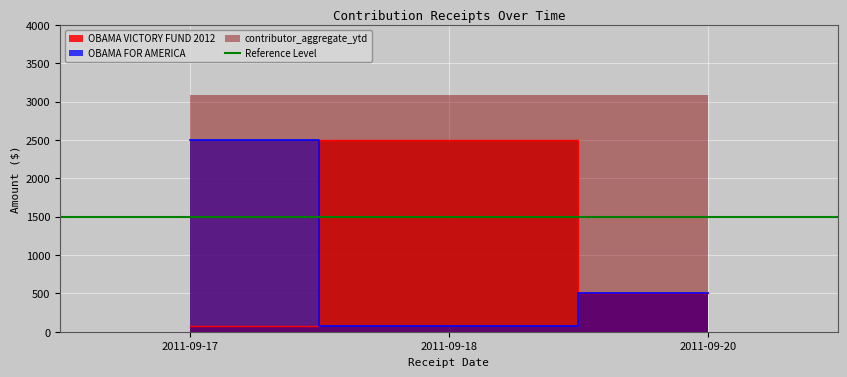

At how many categories does at least one series exceed 1270?

2